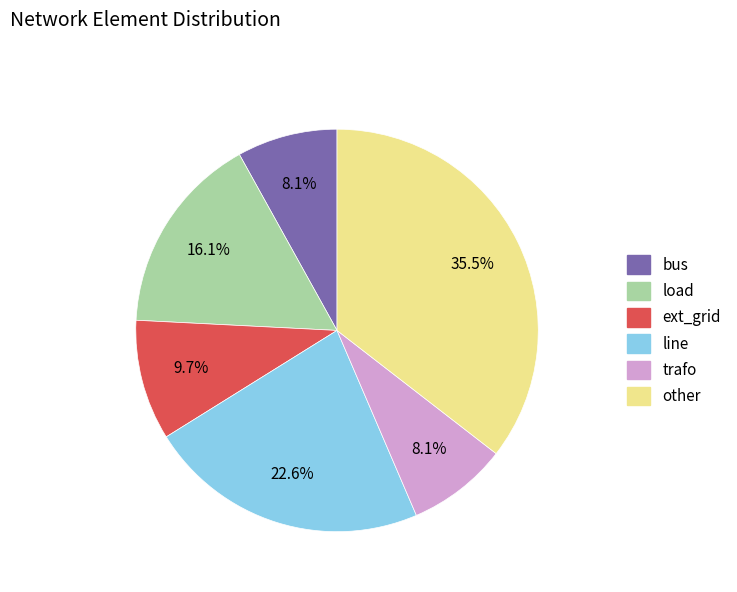

What is the ratio of the value at other to the value at trafo?

4.4